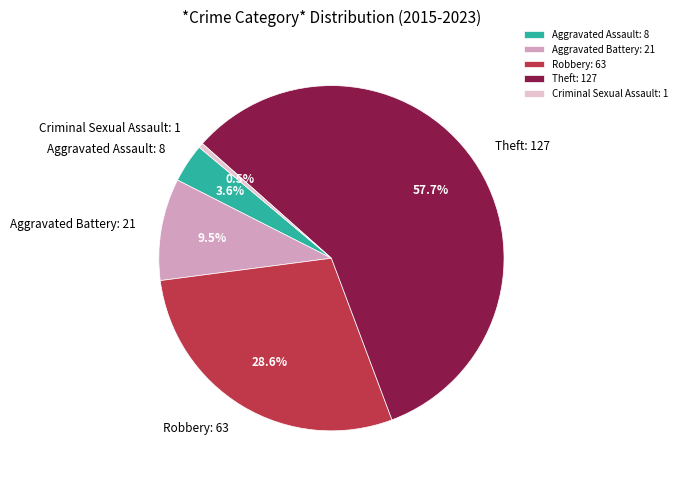

Count the number of slices in the pie.

5